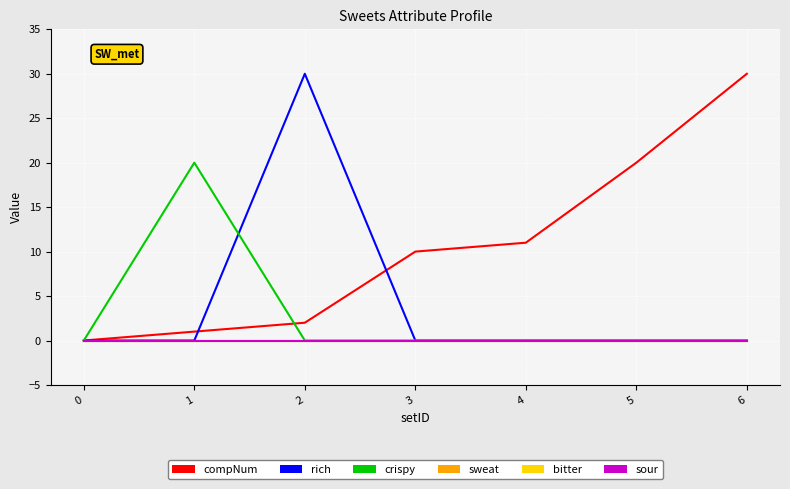

Which series has the largest total across all categories?

compNum